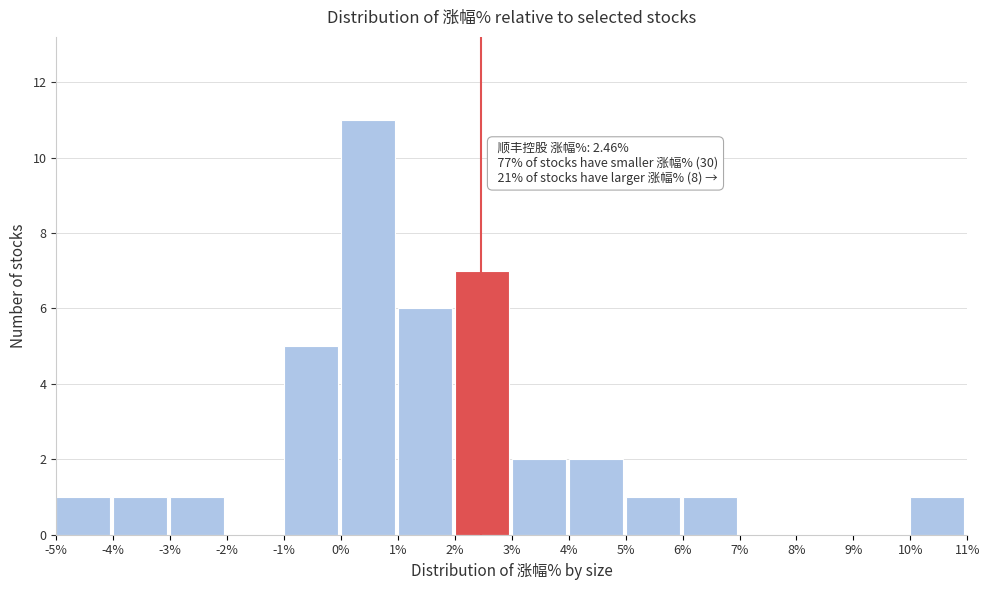

Over which range of the x-axis is the bar tallest?

0% to 1%